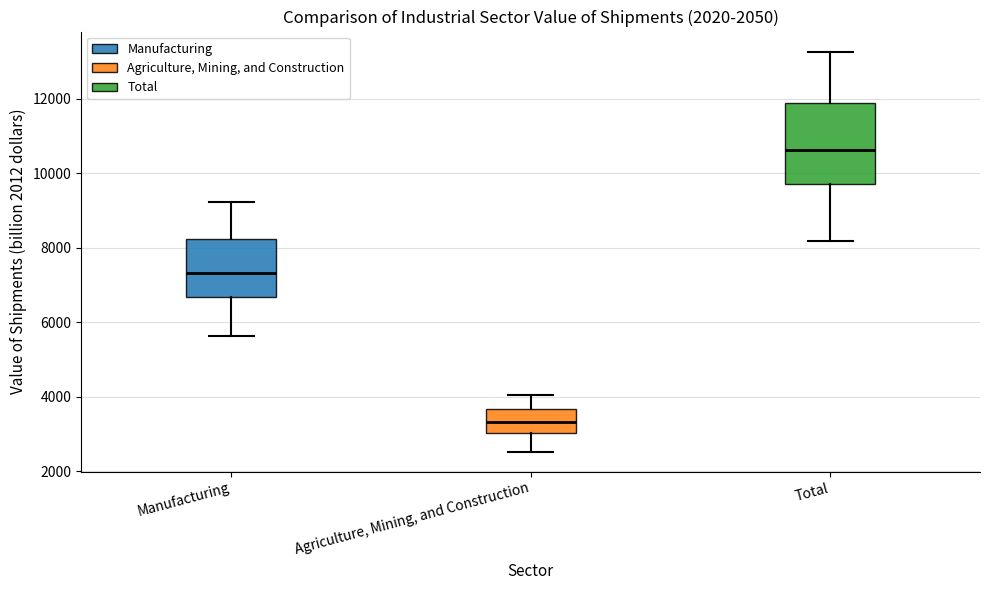

Comparing the boxes themselves (not the whiskers), which one is the tallest?

Total